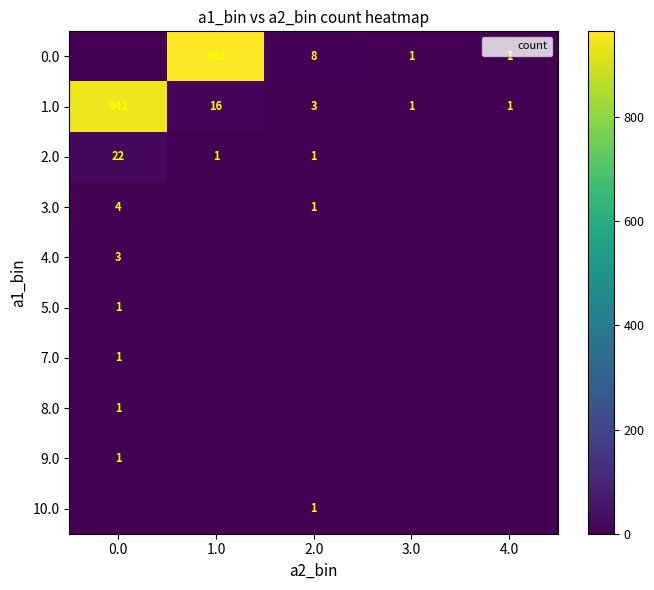

Which category has the lowest value in the 1.0 series?

3.0